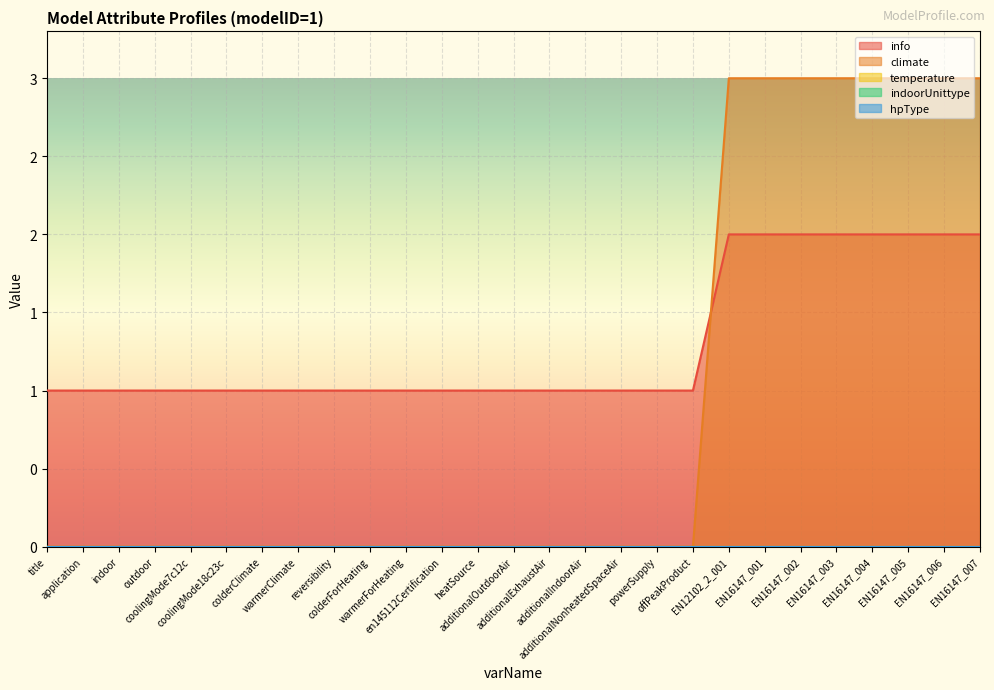

Which category has the lowest value across all series?

title